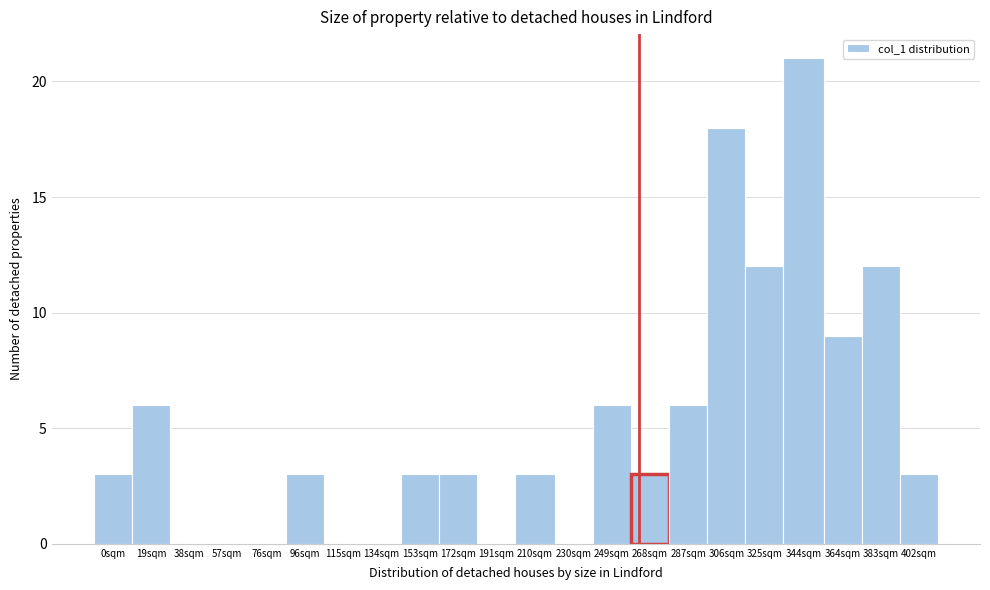

Reading left to right, list all the values displayed in this chart.

0sqm=3	19sqm=6	38sqm=0	57sqm=0	76sqm=0	96sqm=3	115sqm=0	134sqm=0	153sqm=3	172sqm=3	191sqm=0	210sqm=3	230sqm=0	249sqm=6	268sqm=3	287sqm=6	306sqm=18	325sqm=12	344sqm=21	364sqm=9	383sqm=12	402sqm=3